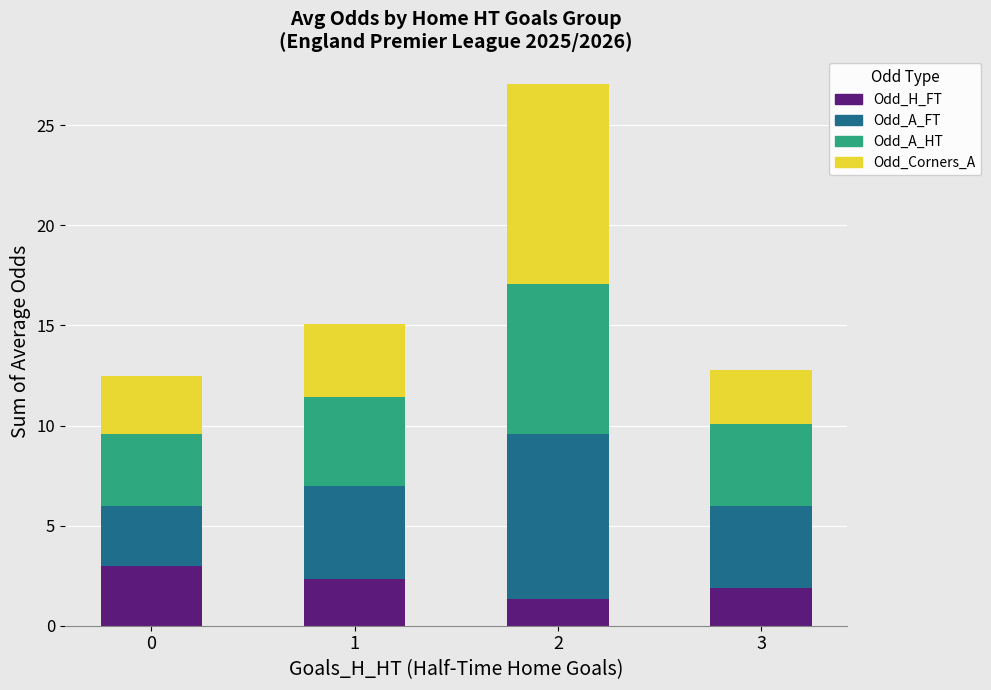

What is the sum of all Odd_H_FT values?

8.5